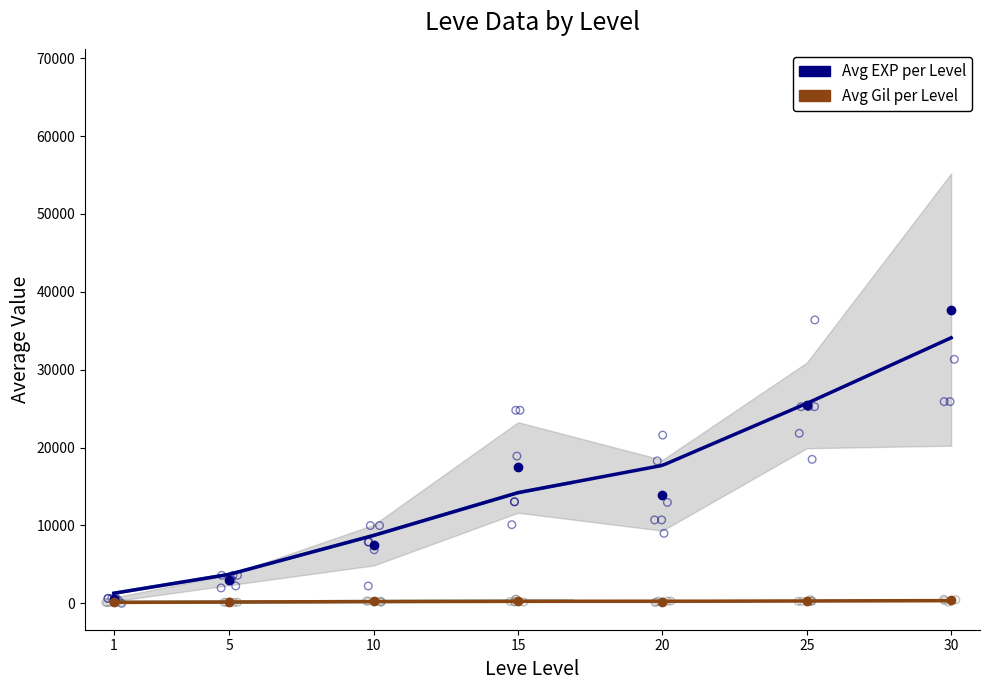

Which series has the largest Y range (max minus min)?

Leve EXP